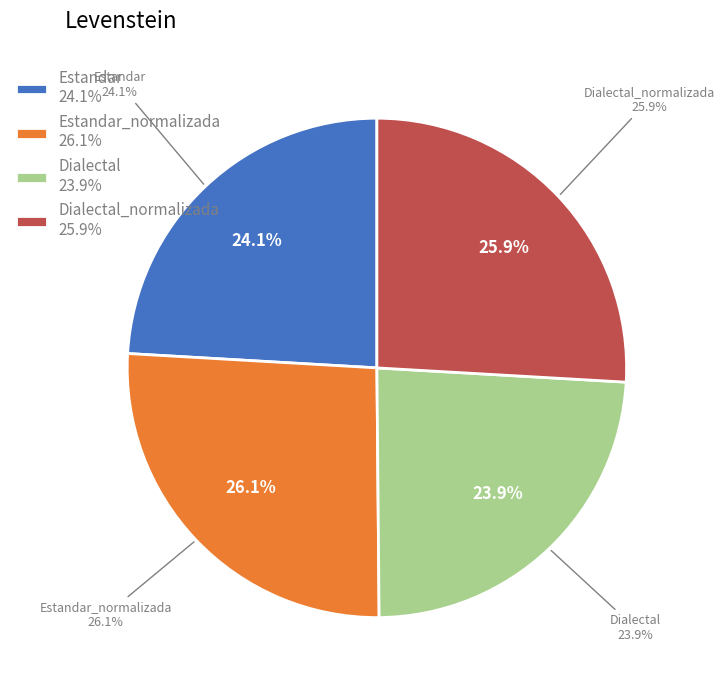

What is the largest slice in the pie chart?

Estandar_normalizada